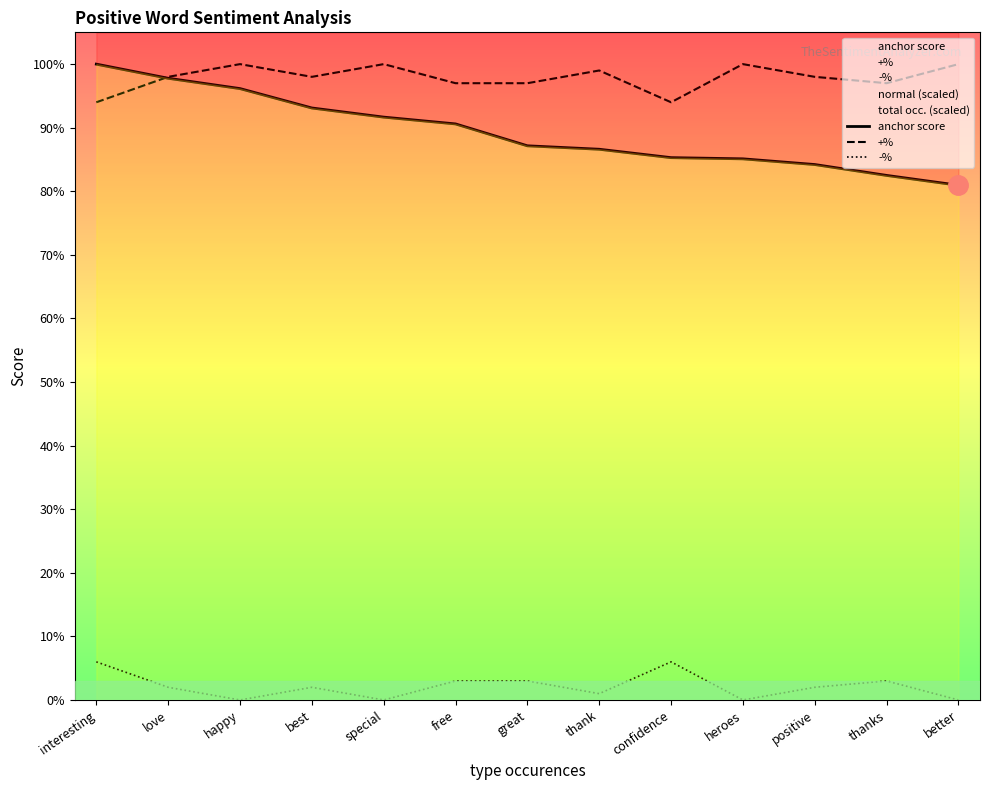

Which series has the largest range (max minus min)?

anchor score